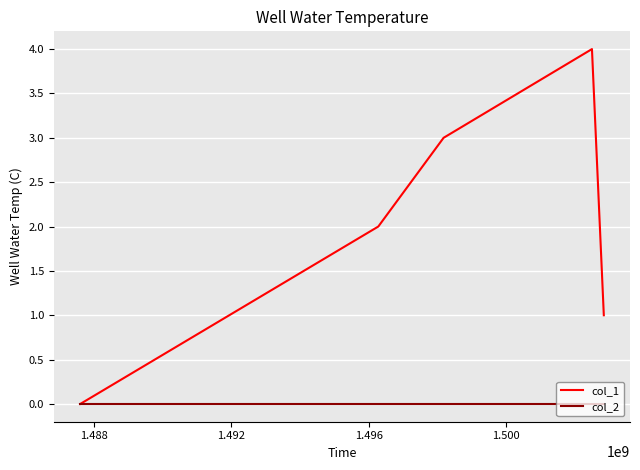

What is the greatest value displayed?

4